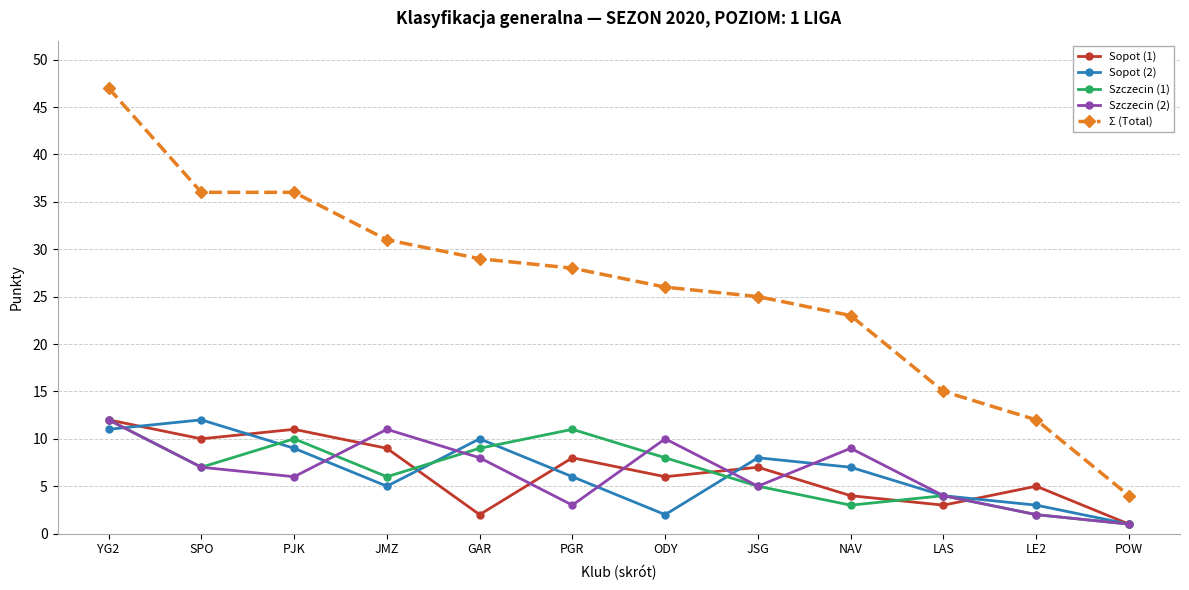

Reading left to right, extract all data points from this chart.

Sopot (1): YG2=12	SPO=10	PJK=11	JMZ=9	GAR=2	PGR=8	ODY=6	JSG=7	NAV=4	LAS=3	LE2=5	POW=1
Sopot (2): YG2=11	SPO=12	PJK=9	JMZ=5	GAR=10	PGR=6	ODY=2	JSG=8	NAV=7	LAS=4	LE2=3	POW=1
Szczecin (1): YG2=12	SPO=7	PJK=10	JMZ=6	GAR=9	PGR=11	ODY=8	JSG=5	NAV=3	LAS=4	LE2=2	POW=1
Szczecin (2): YG2=12	SPO=7	PJK=6	JMZ=11	GAR=8	PGR=3	ODY=10	JSG=5	NAV=9	LAS=4	LE2=2	POW=1
Σ (Total): YG2=47	SPO=36	PJK=36	JMZ=31	GAR=29	PGR=28	ODY=26	JSG=25	NAV=23	LAS=15	LE2=12	POW=4